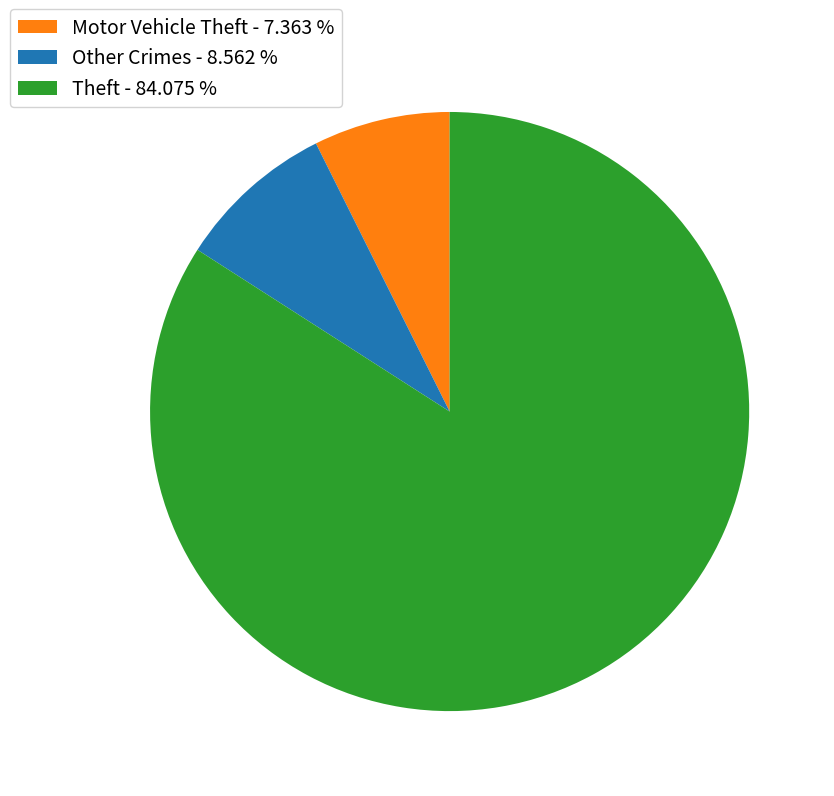

Between Other Crimes - 8.562 % and Motor Vehicle Theft - 7.363 %, which is larger?

Other Crimes - 8.562 %